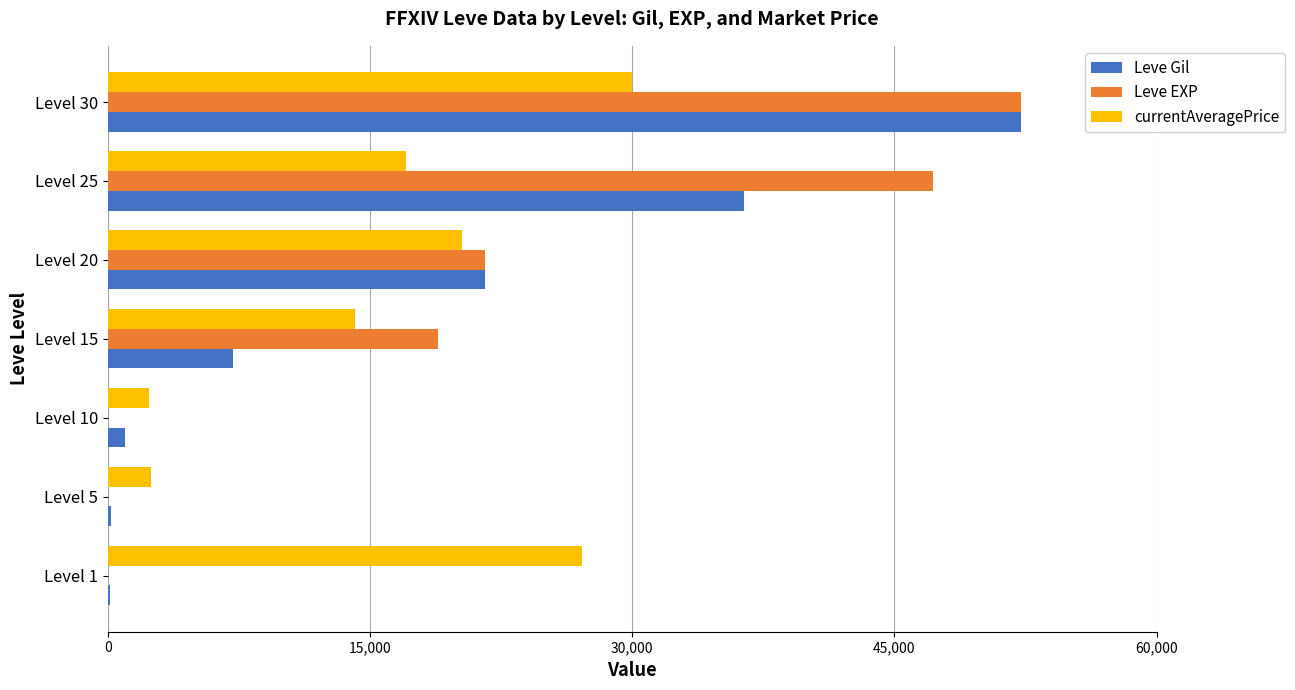

What is the sum of all Leve Gil values?

118750